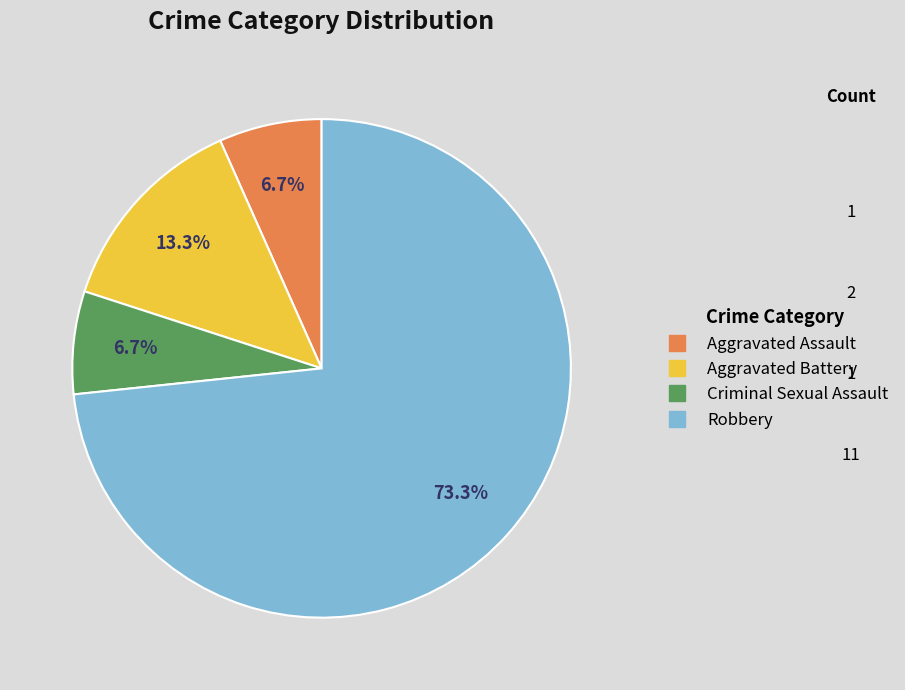

The Aggravated Assault slice represents 7% of the pie. True or false?

True